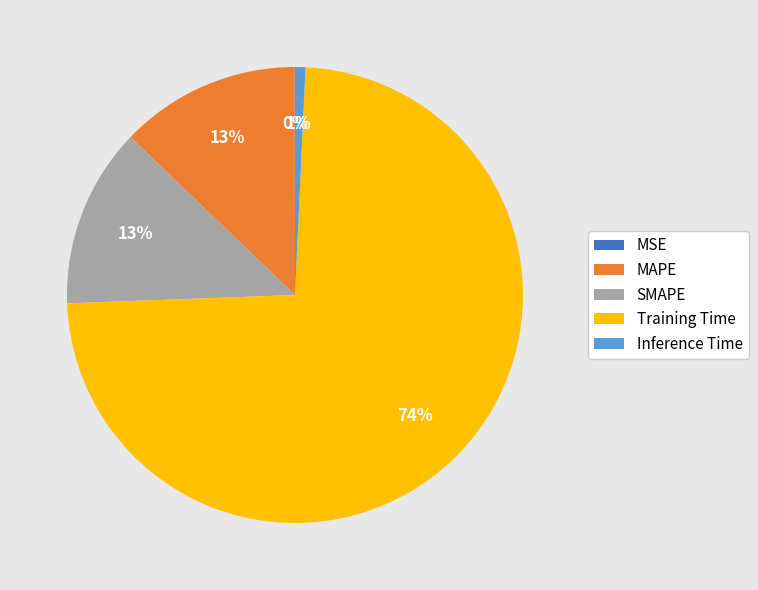

What is the majority slice?

Training Time